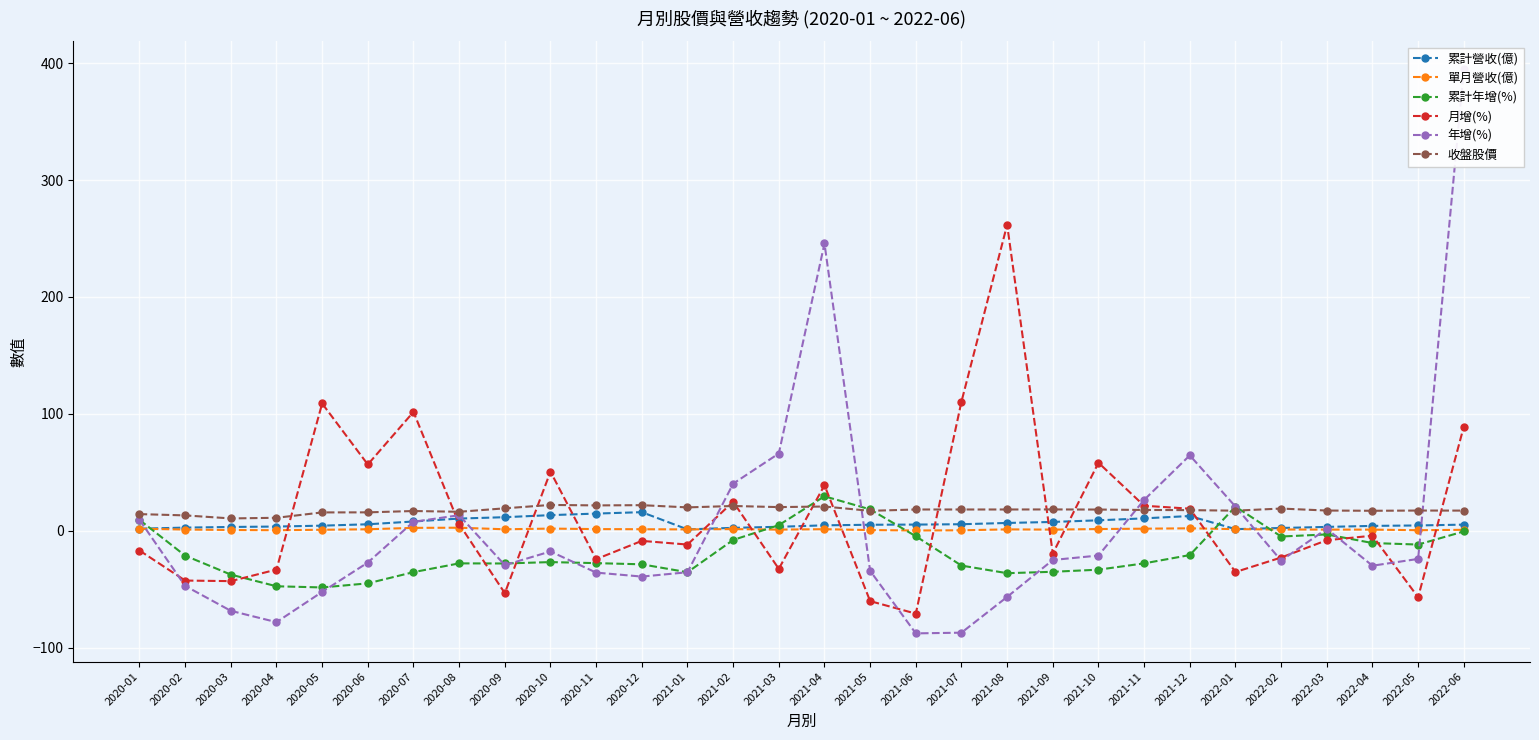

Where is the first local maximum for 累計年增(%)?

2020-08